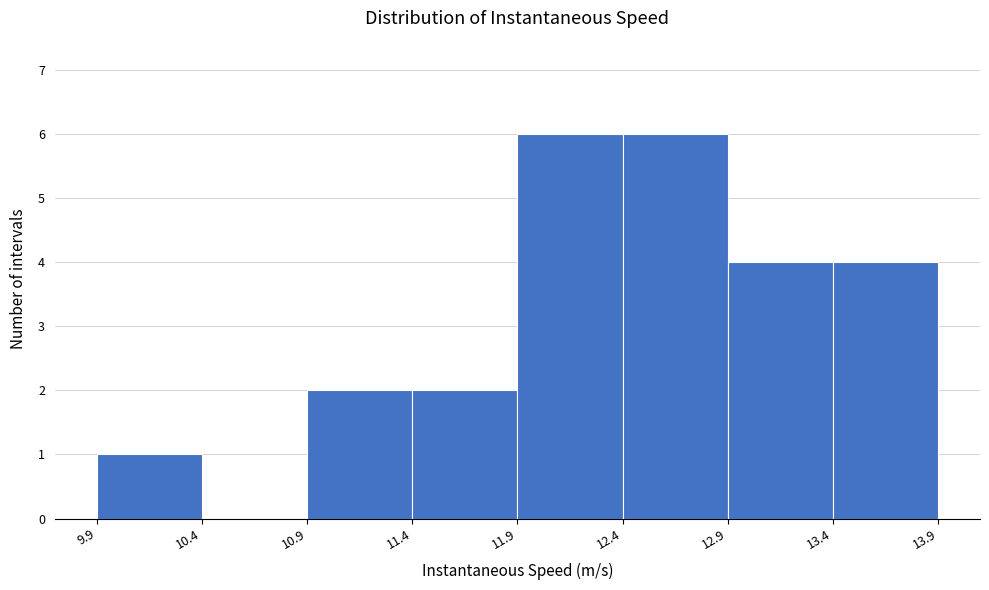

What is the height of the bar covering 11.4 to 11.9 on the x-axis? The values are not printed on the chart, so give them approximately, as read against the axis.

2